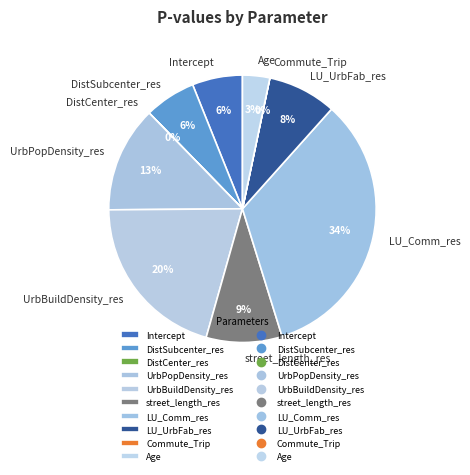

Do street_length_res and Intercept together represent more than half of the pie?

No